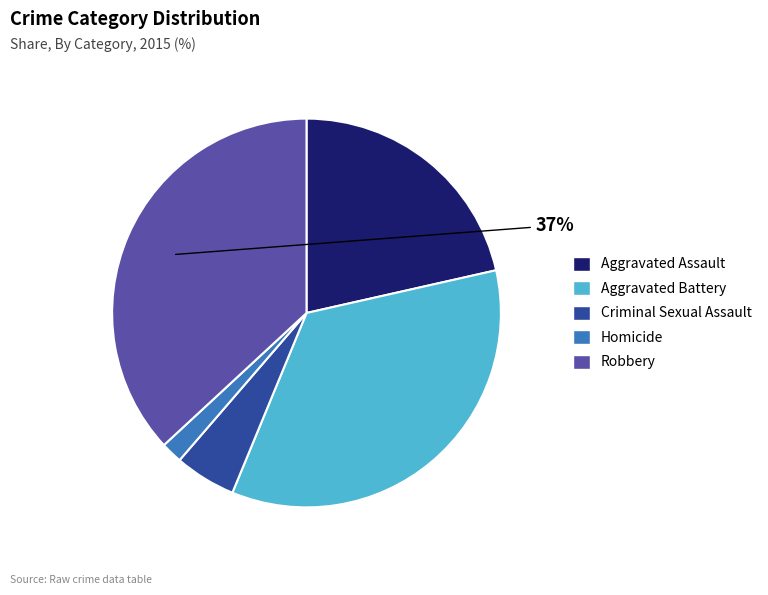

Between Aggravated Assault and Robbery, which is larger?

Robbery